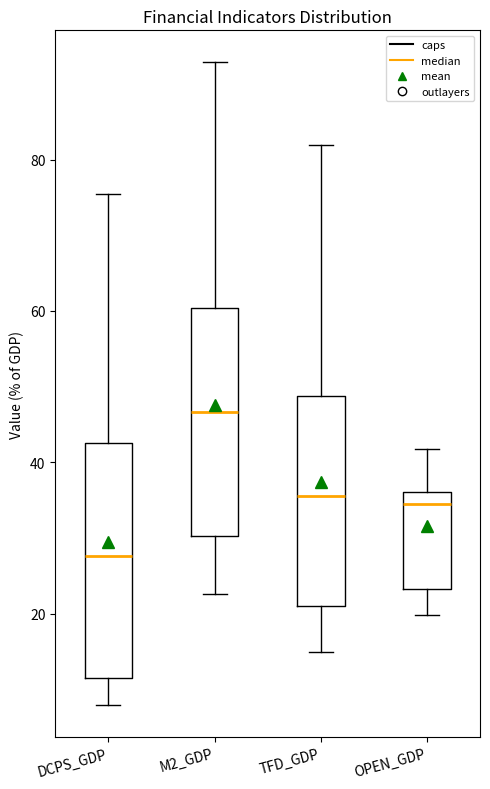

Which box's median line is the highest?

M2_GDP